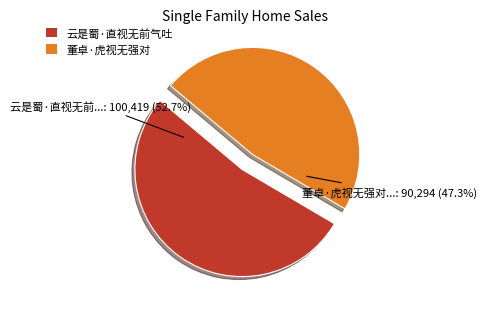

Is there any slice that represents more than half of the pie?

Yes